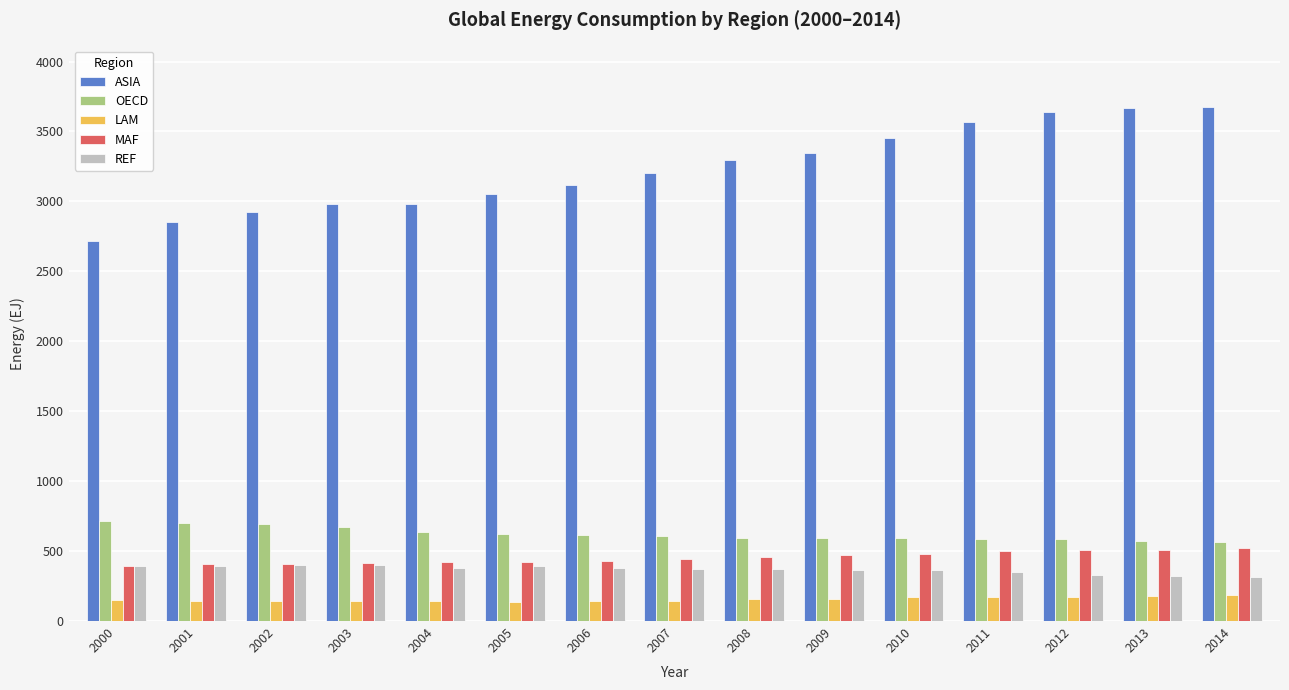

Rank the series at 2006 from highest to lowest value.

ASIA, OECD, MAF, REF, LAM